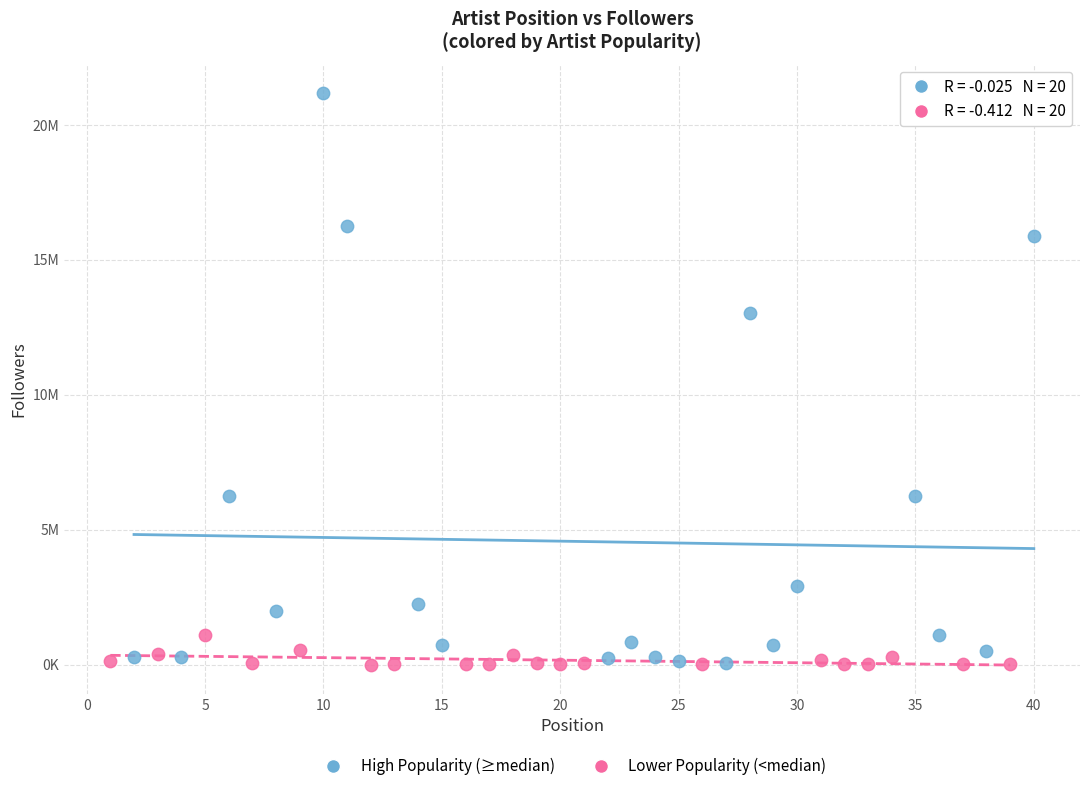

What are all the series names shown in the legend?

High Popularity (≥median), Lower Popularity (<median)